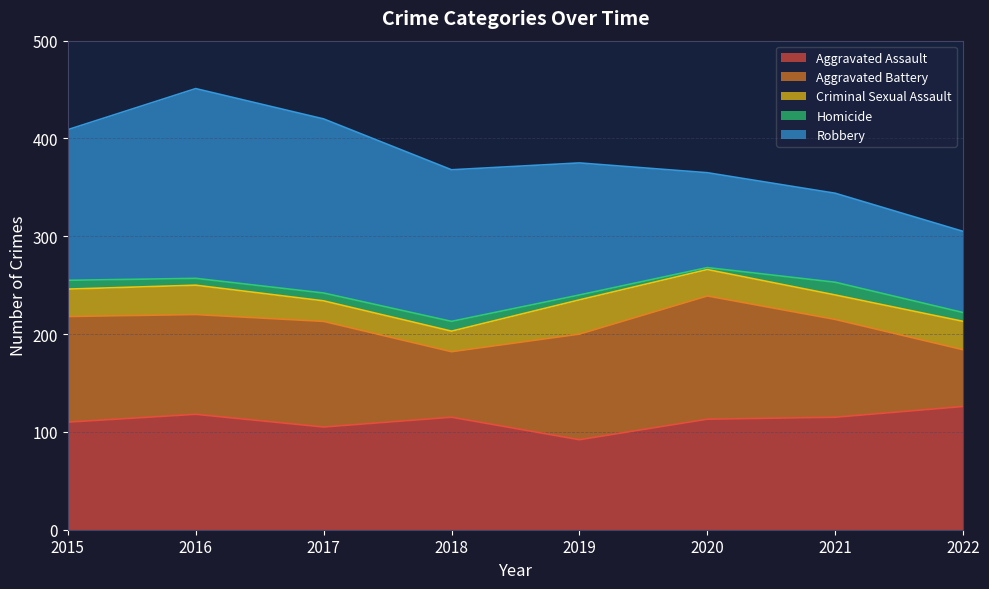

Reading right to left, extract all data points from this chart.

Aggravated Assault: 2022=126	2021=115	2020=113	2019=92	2018=115	2017=105	2016=118	2015=110
Aggravated Battery: 2022=58	2021=100	2020=126	2019=108	2018=67	2017=108	2016=102	2015=108
Criminal Sexual Assault: 2022=29	2021=25	2020=27	2019=35	2018=21	2017=21	2016=30	2015=28
Homicide: 2022=9	2021=13	2020=2	2019=5	2018=10	2017=8	2016=7	2015=9
Robbery: 2022=83	2021=91	2020=97	2019=135	2018=155	2017=178	2016=194	2015=154